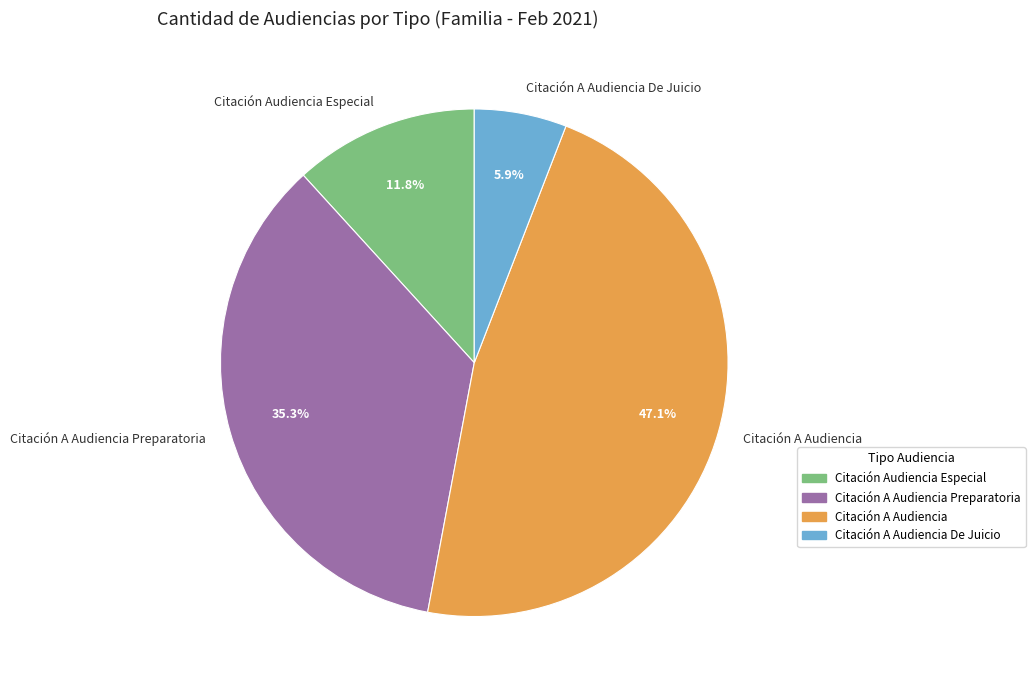

What portion of the pie excludes Citación A Audiencia De Juicio?

94.1%